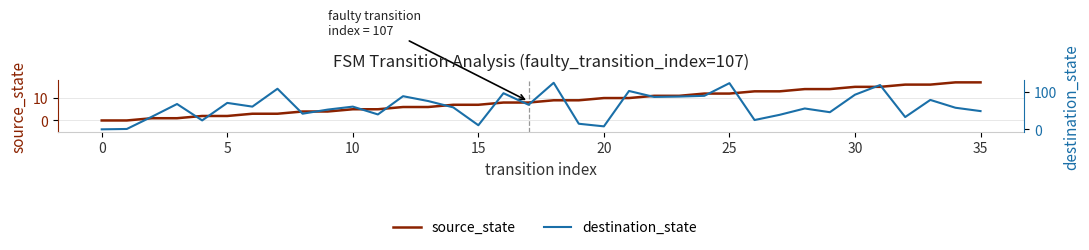

How many times do destination_state and source_state cross each other?

2